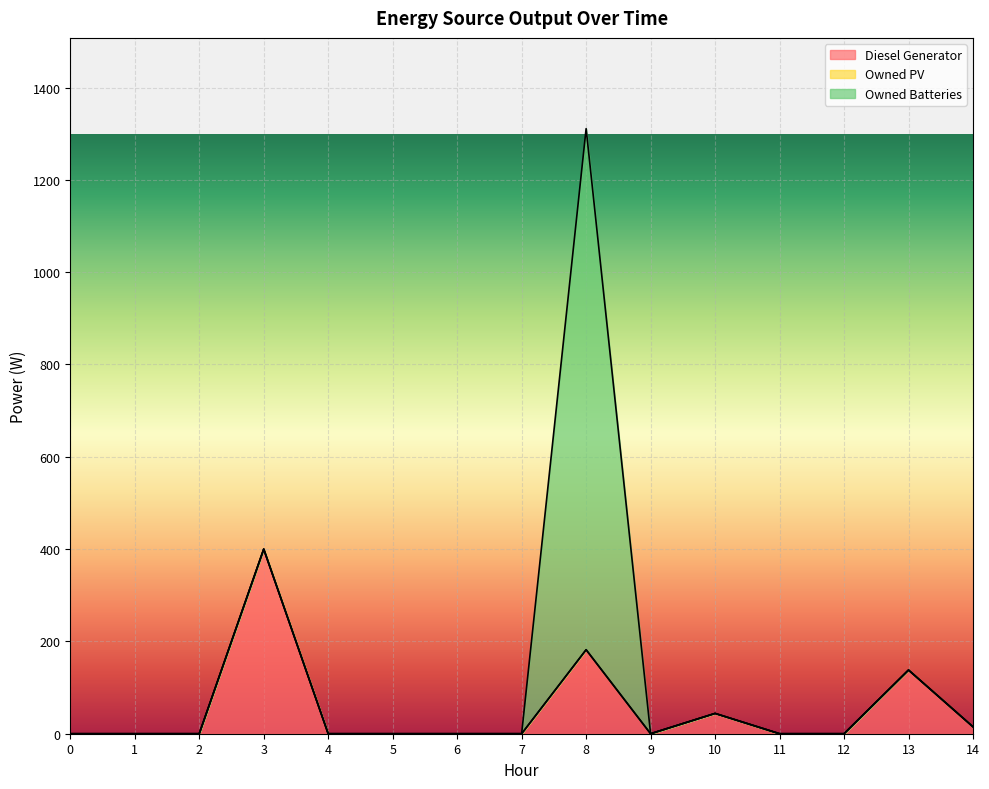

True or false: Owned Batteries and Owned PV cross at least once.

False